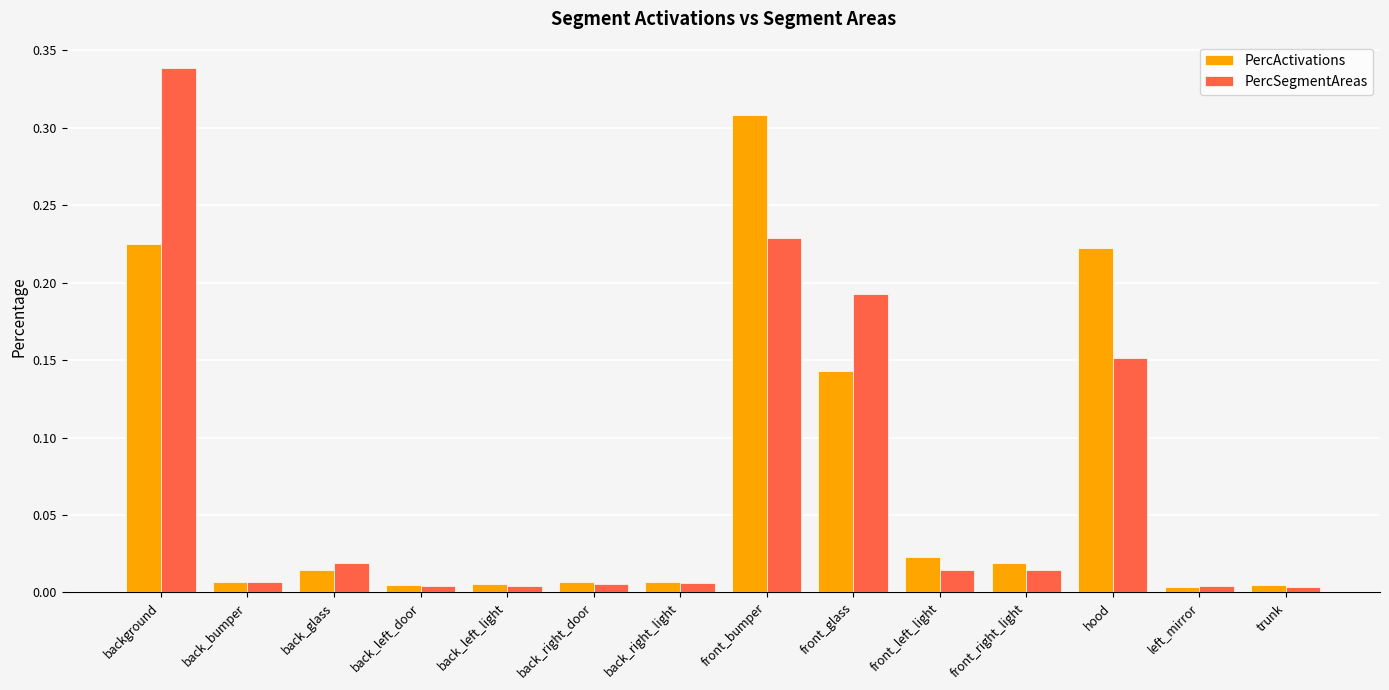

List the series in order of their peak value, highest first.

PercSegmentAreas, PercActivations